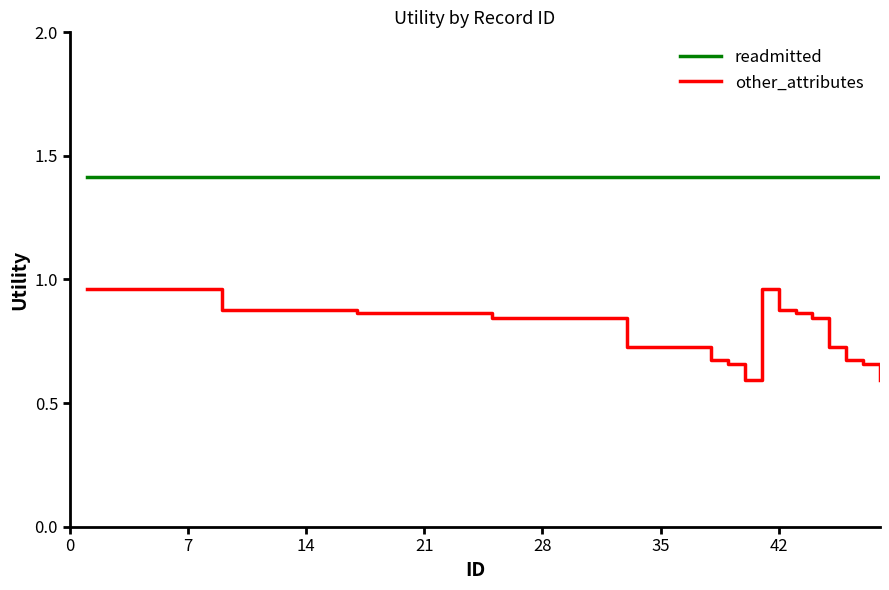

Rank the series by their average value, from lowest to highest.

other_attributes, readmitted